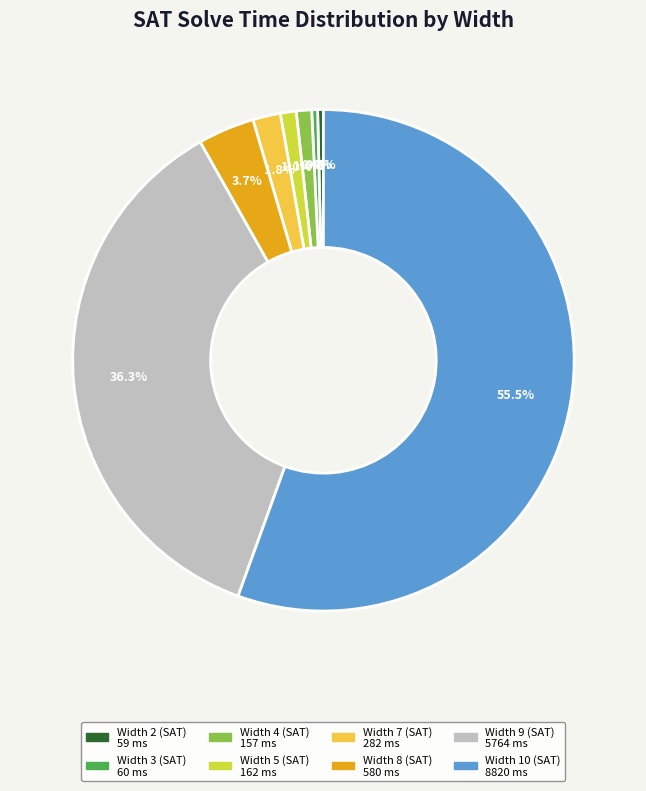

What percentage is the Width 8 (SAT) slice, to the nearest percent?

4%